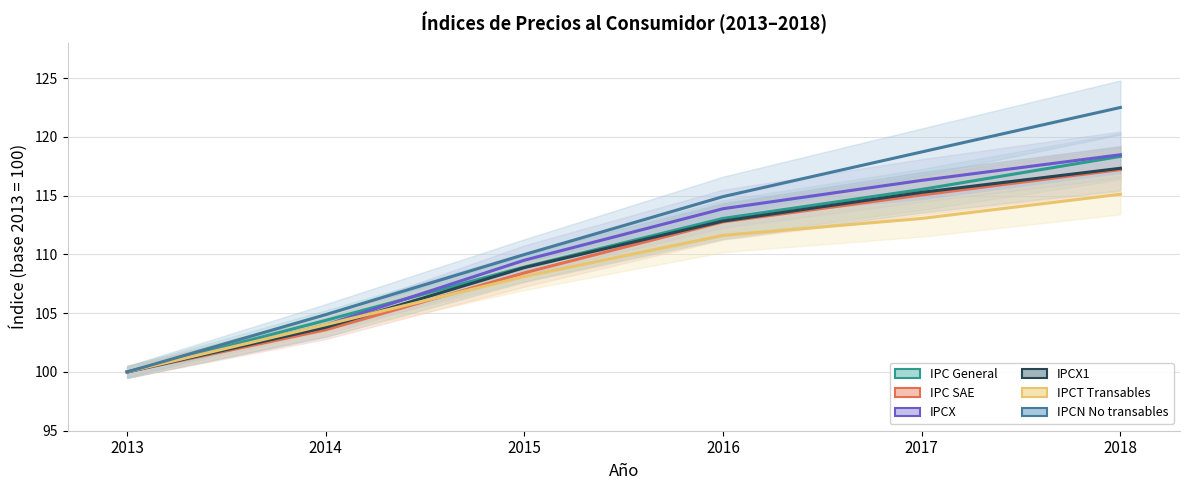

What is the difference between the second highest and second lowest values in the IPCT Transables series?

9.0